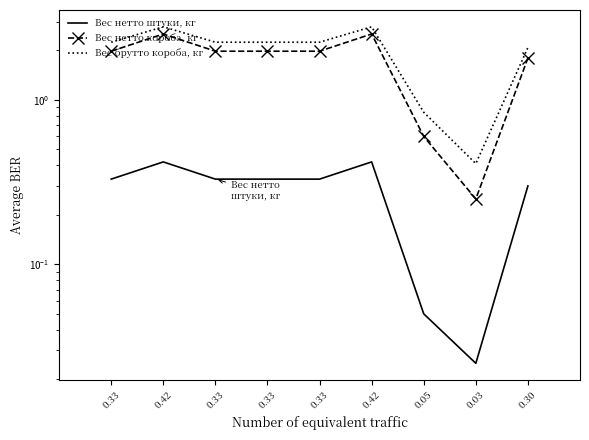

What is the highest value of the Вес брутто короба, кг series?

2.8